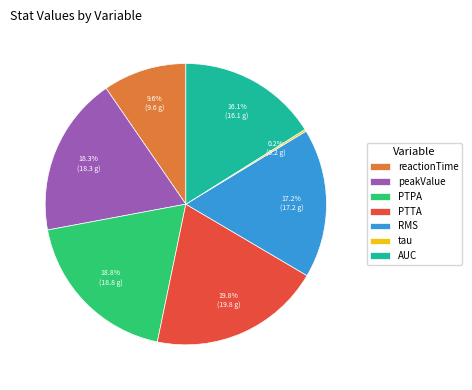

Combined, do PTTA and peakValue account for over 50%?

No